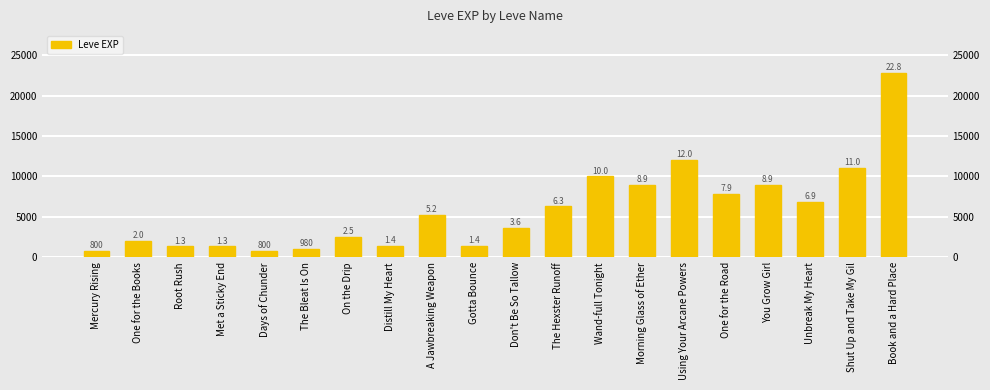

What is the average value?

5809